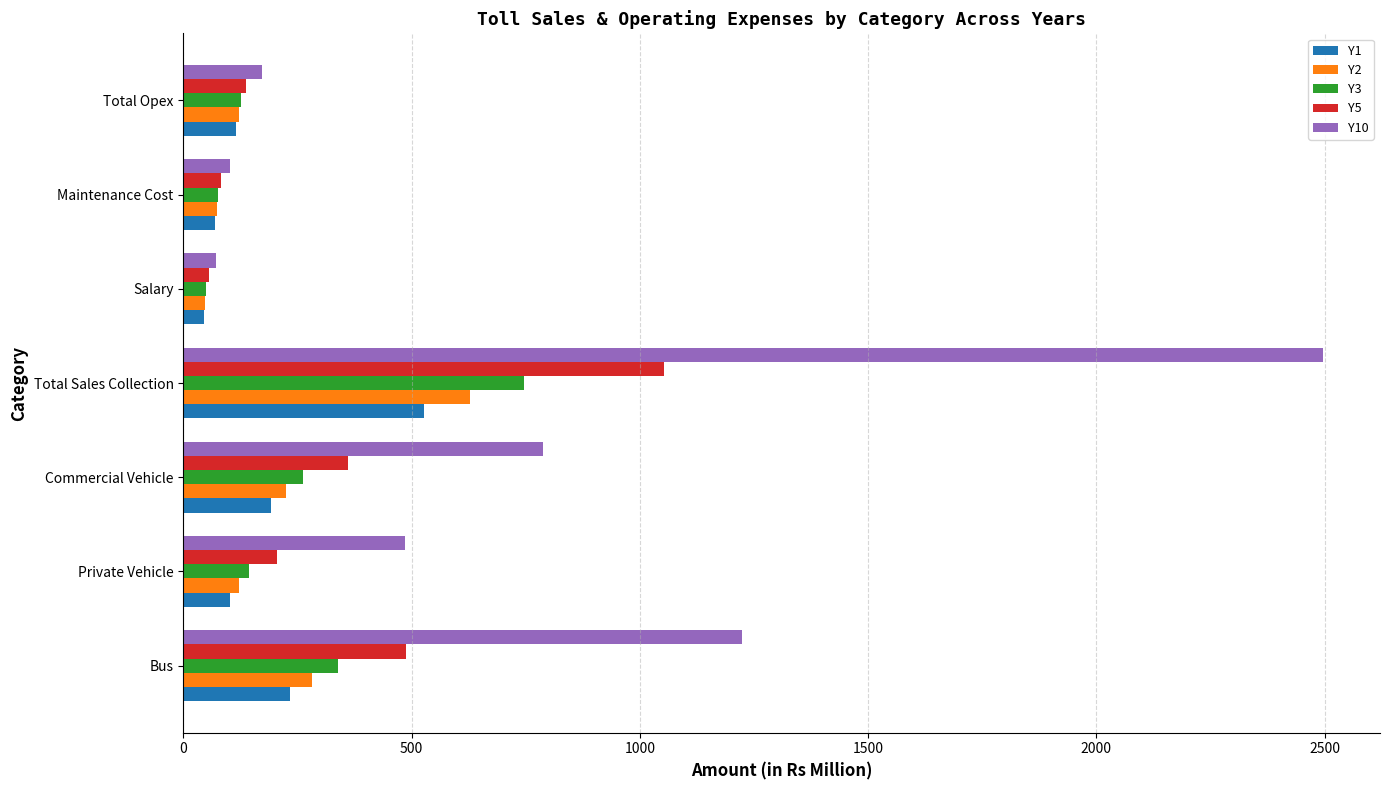

Where is Y10 nearest to the value 1283?

Bus